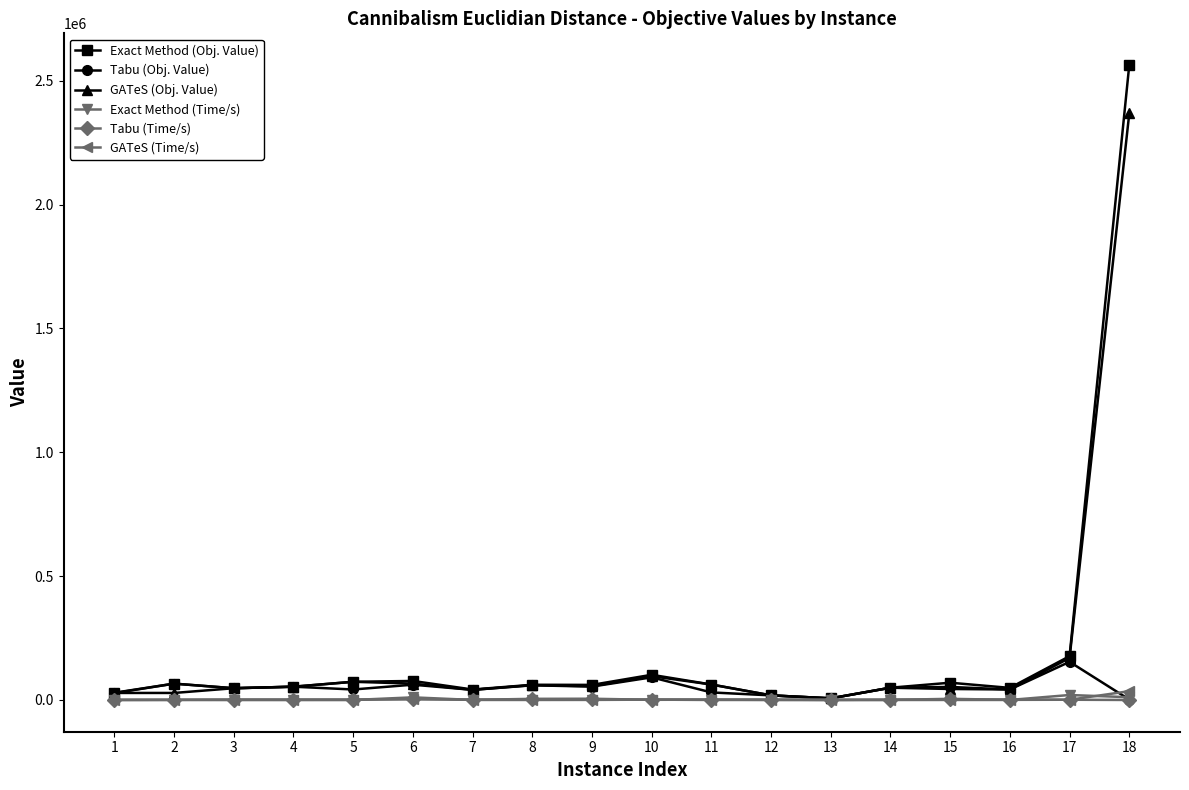

At which category is the sum across all series the highest?

18